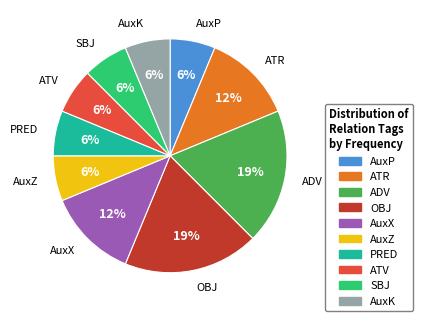

To the nearest percent, what is the average slice percentage?

10%